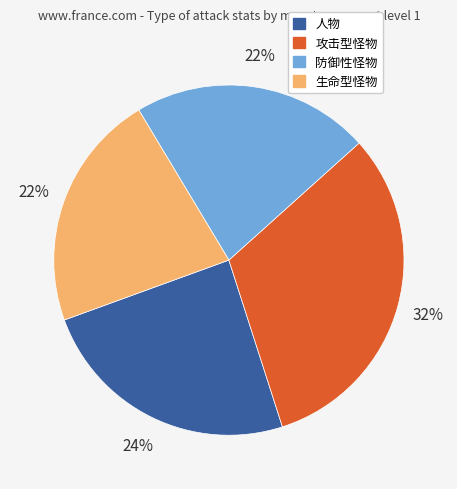

Between 人物 and 防御性怪物, which is larger?

人物